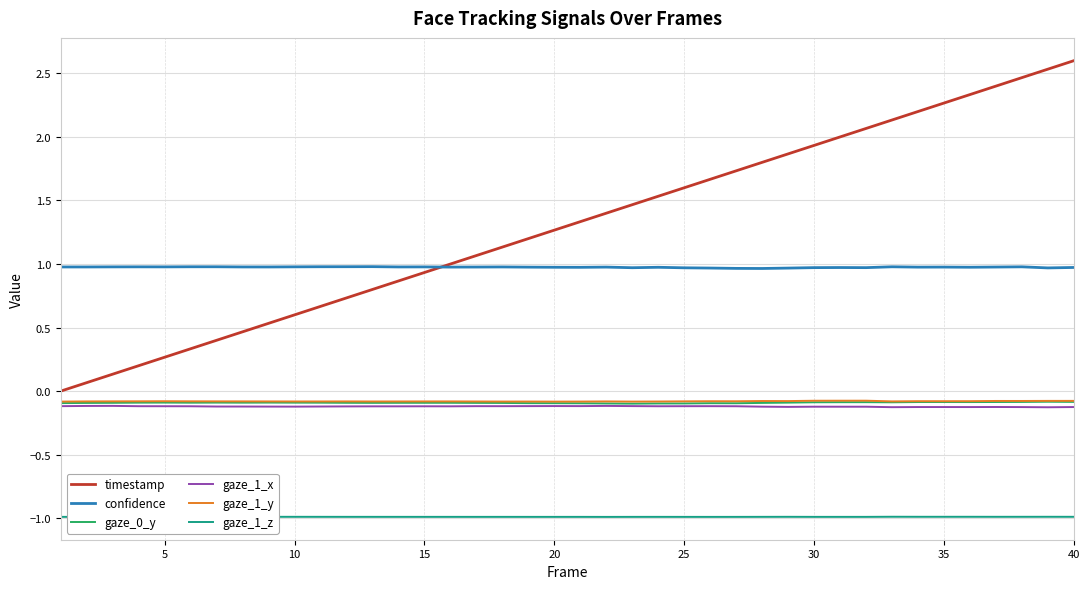

True or false: gaze_1_y and confidence intersect in this chart.

False